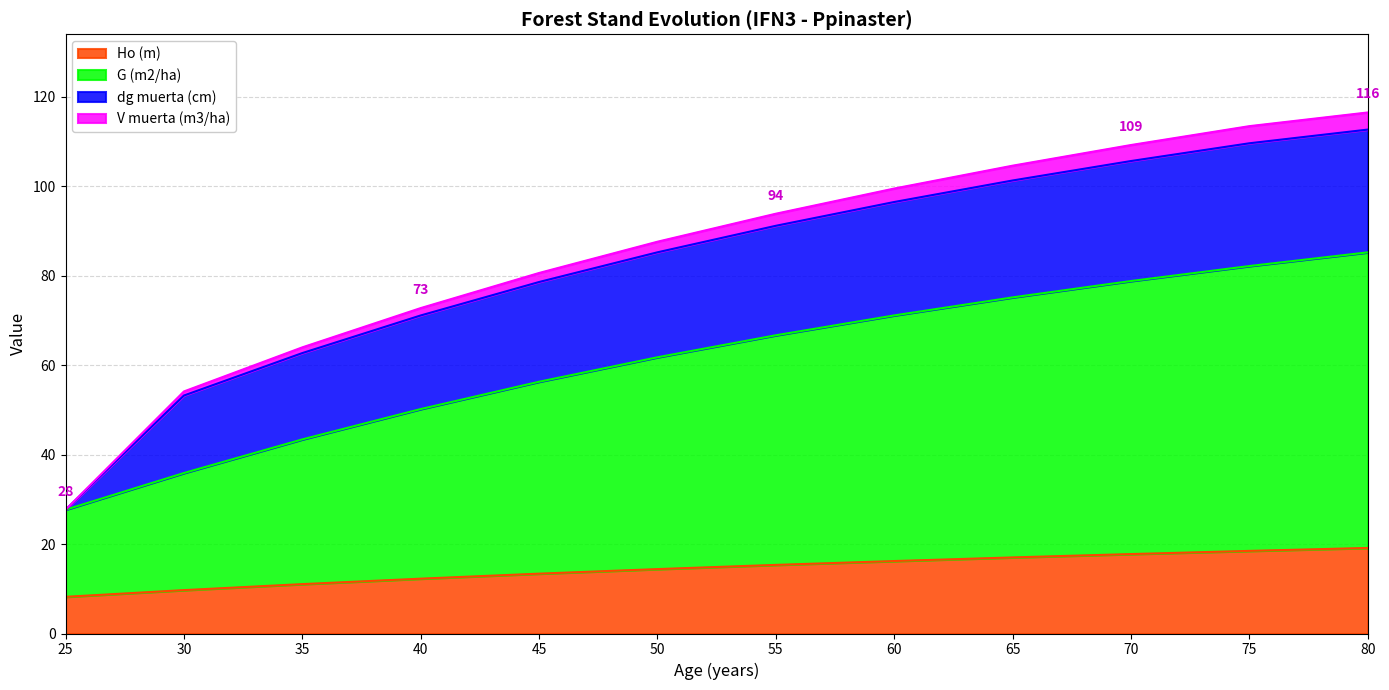

What is the approximate value of Ho (m) at 30?

9.7